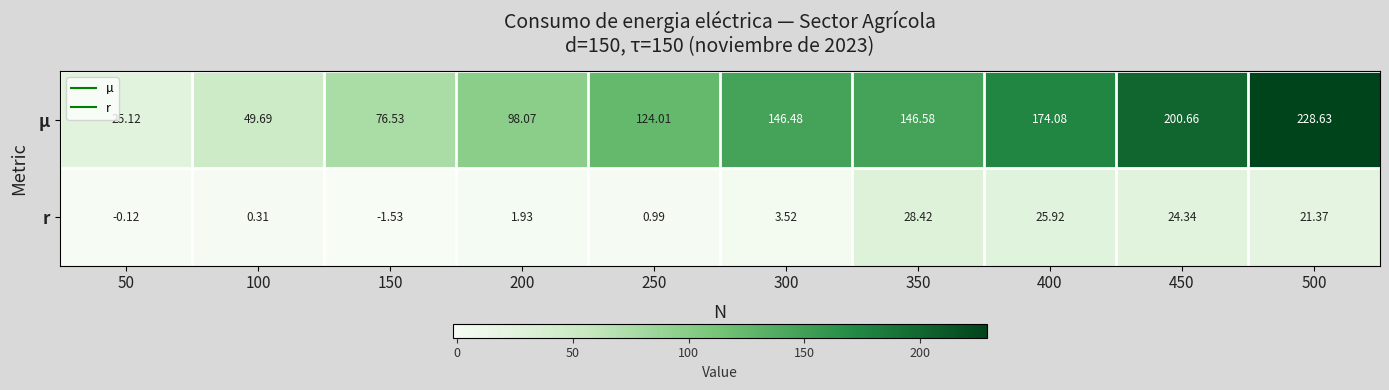

How many distinct data groups are displayed?

2